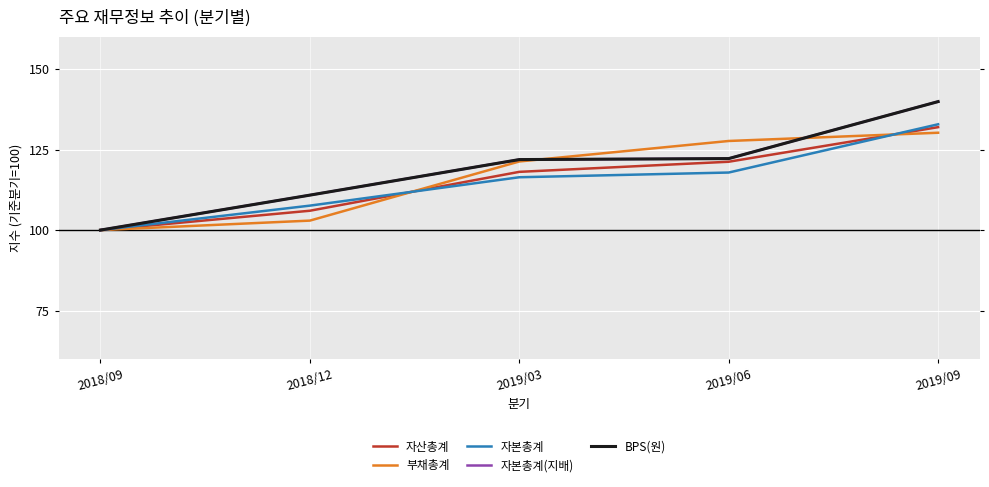

True or false: BPS(원) has more than 2 points higher than both neighbors.

False